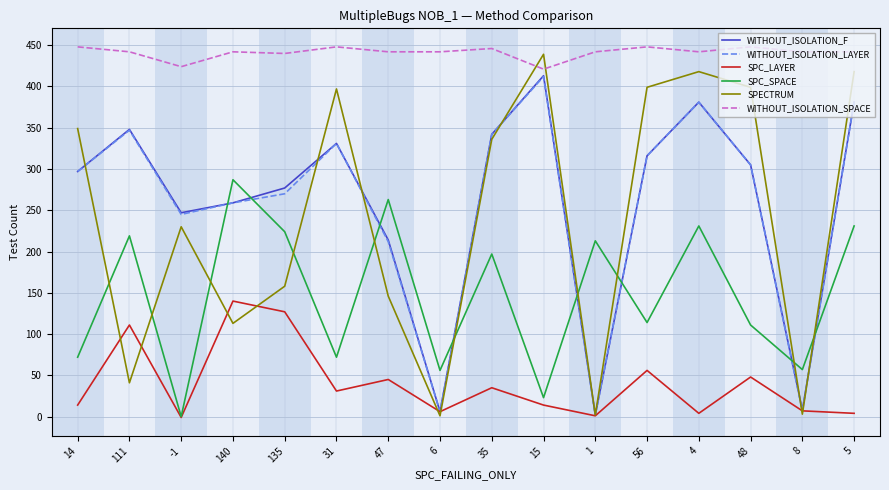

What is the maximum value shown in the chart?

448